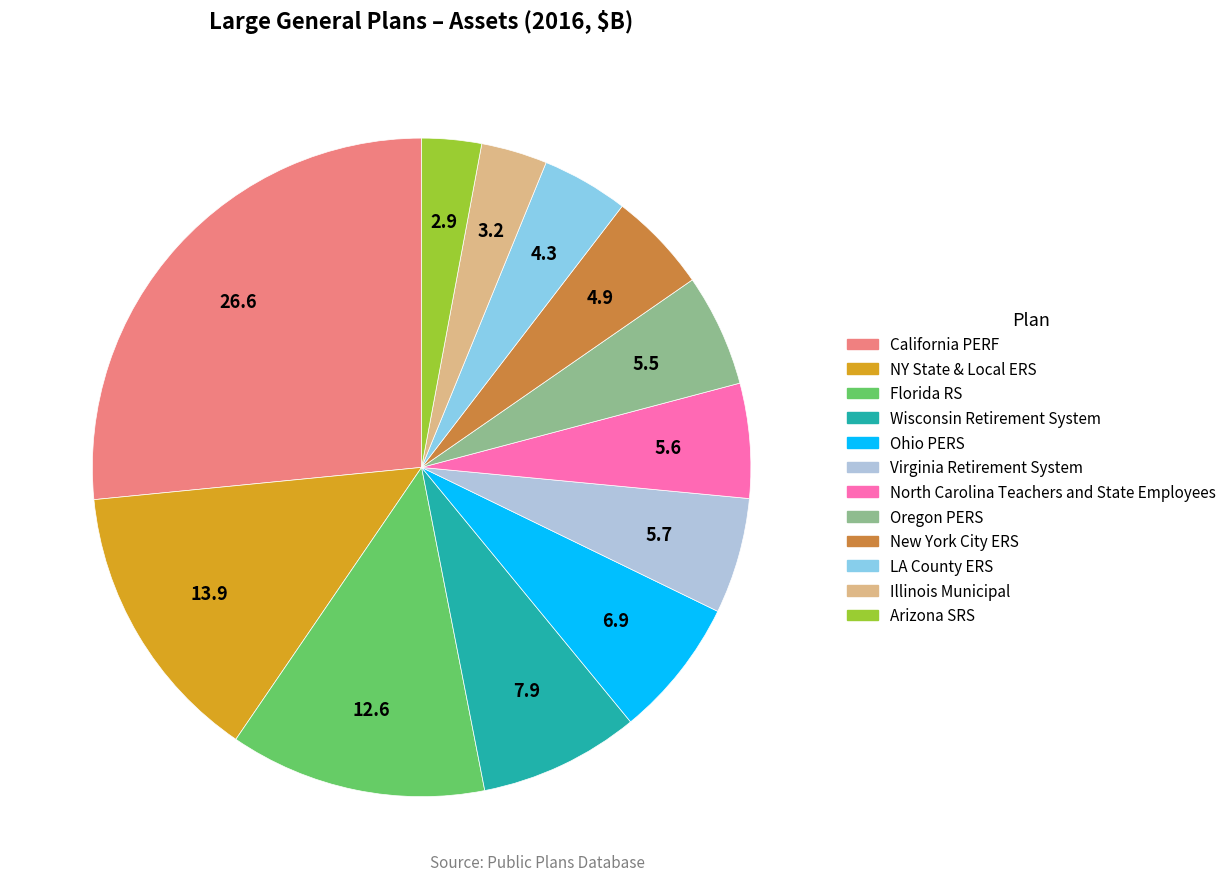

Combined, do Illinois Municipal and Oregon PERS account for over 50%?

No